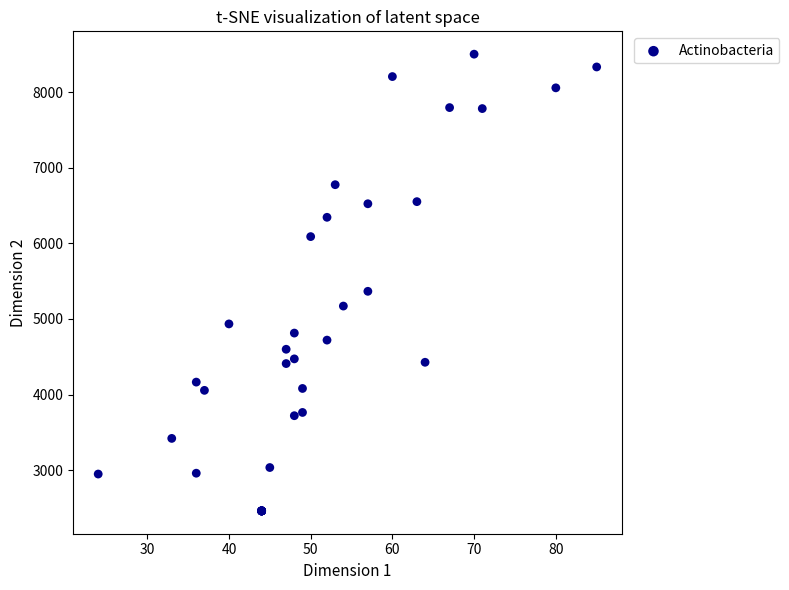

What Y value in the scatter plot is closest to 5482?

5366